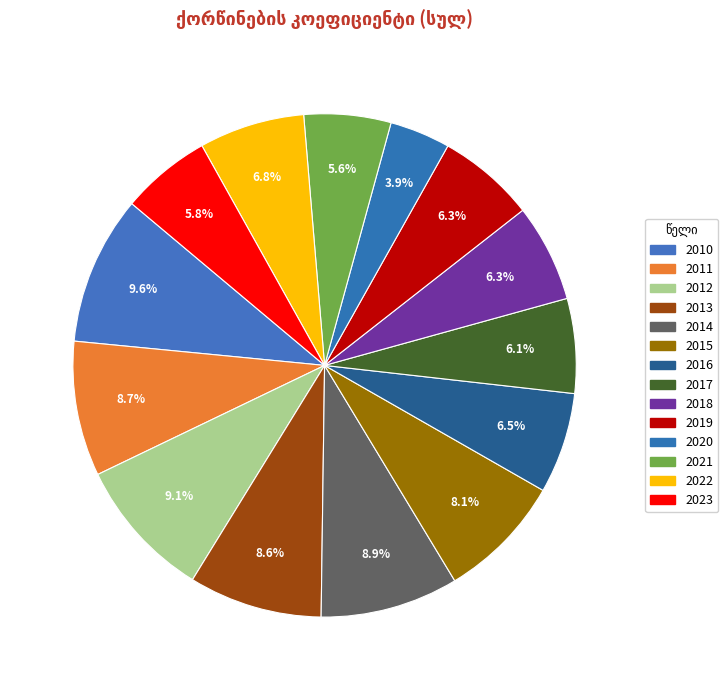

The 2012 slice represents 20% of the pie. True or false?

False